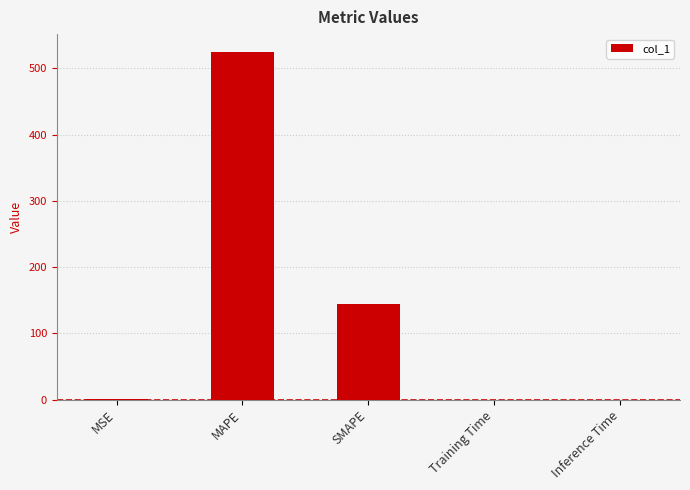

True or false: the data shows 0.0 at Training Time.

True